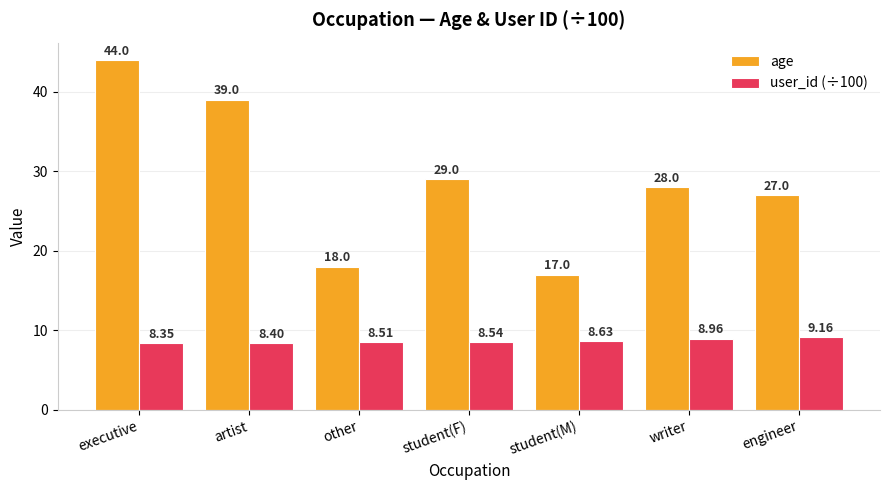

Rank the categories by user_id (÷100) value from highest to lowest.

engineer, writer, student(M), student(F), other, artist, executive